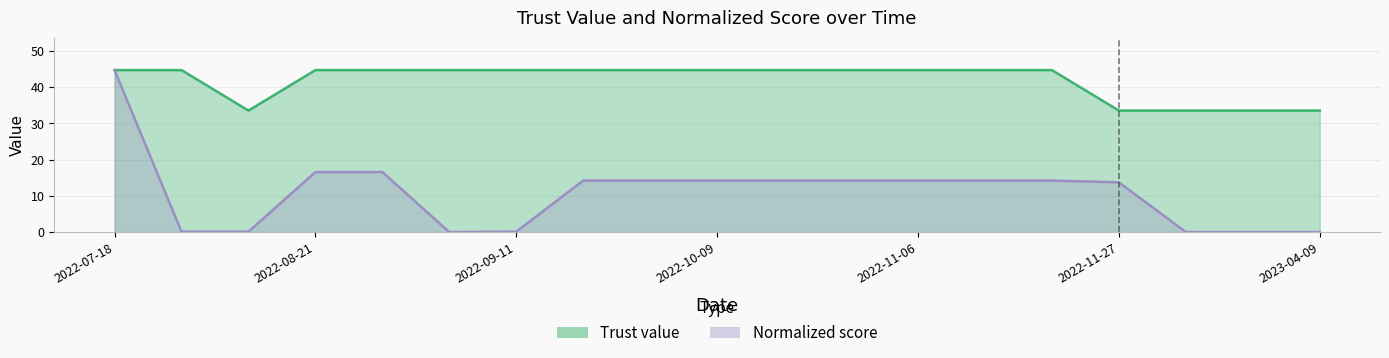

What is the label of the 3rd point from the right?

2023-03-30